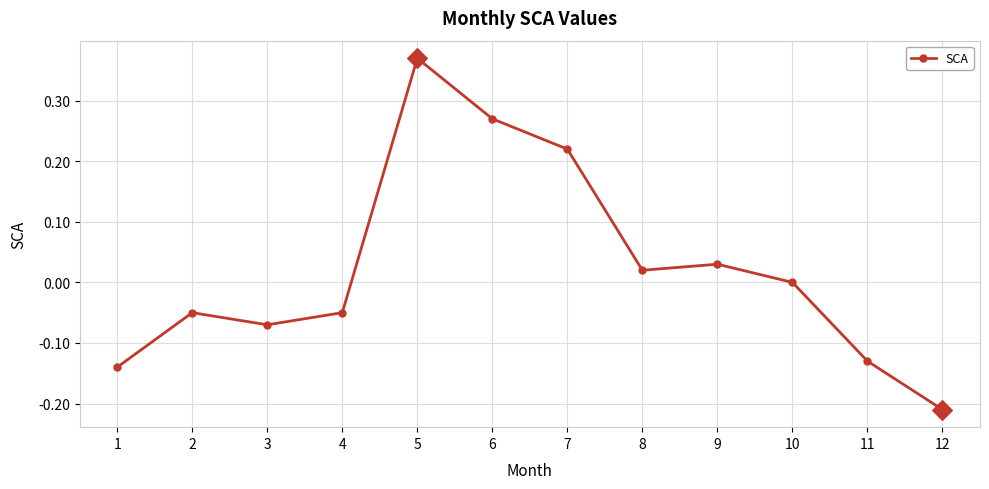

Which has a higher value, 2 or 12?

2